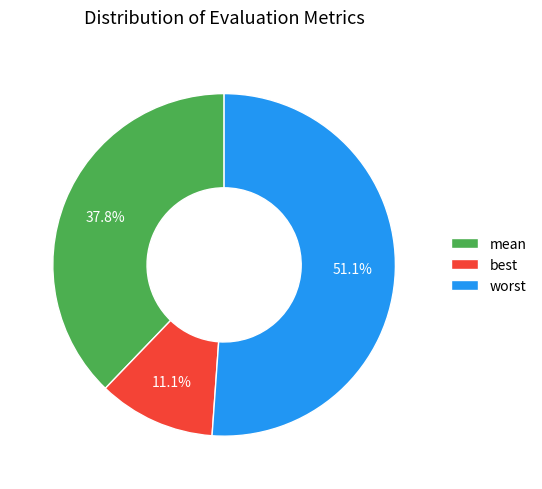

To the nearest percent, what is the difference between the largest and smallest slice percentages?

40%